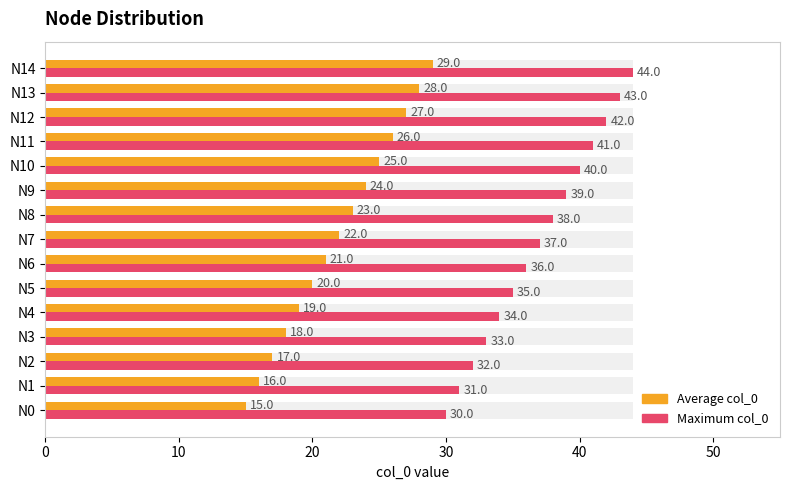

Is the value of Average col_0 at N9 greater than the value of Maximum col_0 at N0?

No